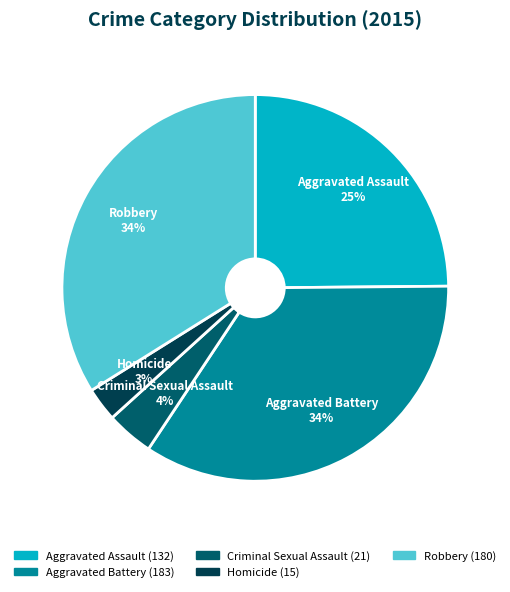

Is there any slice that represents more than half of the pie?

No